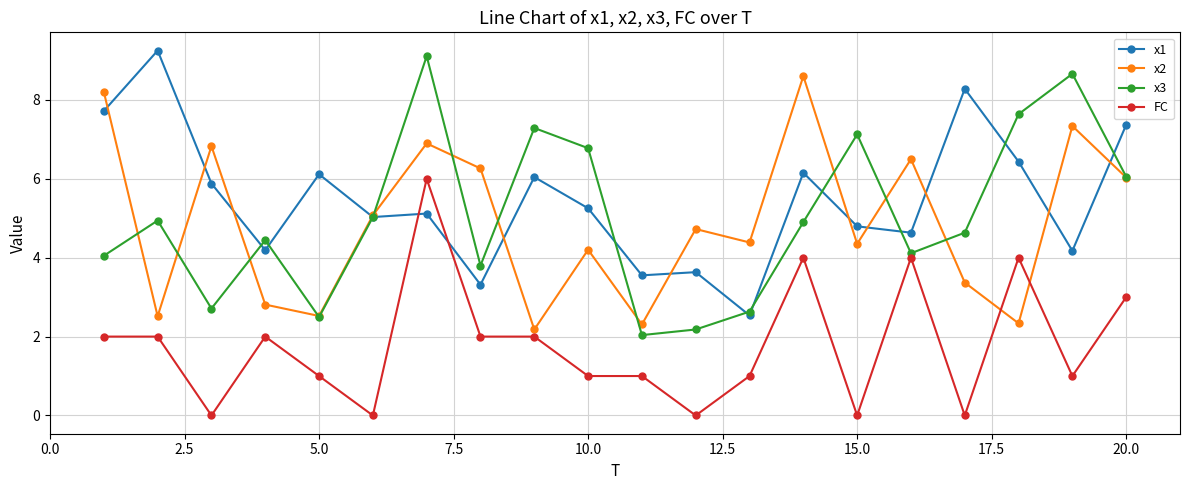

True or false: FC and x1 cross at least once.

True